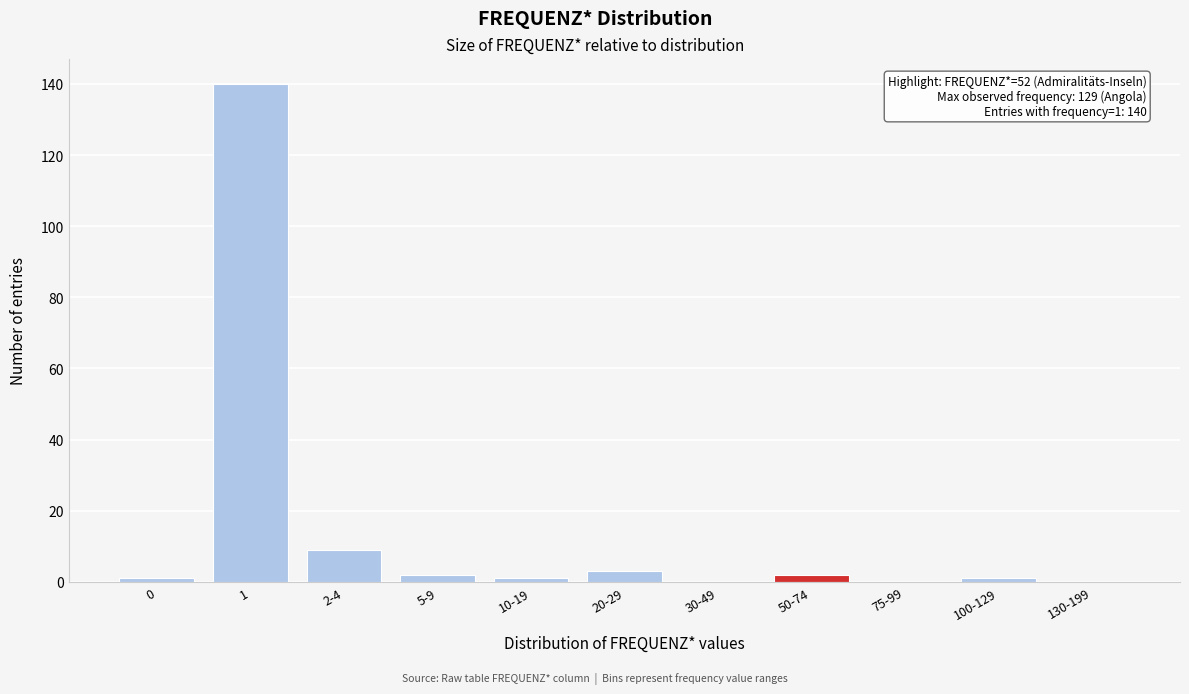

Reading left to right, extract all data points from this chart.

0=1	1=140	2-4=9	5-9=2	10-19=1	20-29=3	30-49=0	50-74=2	75-99=0	100-129=1	130-199=0